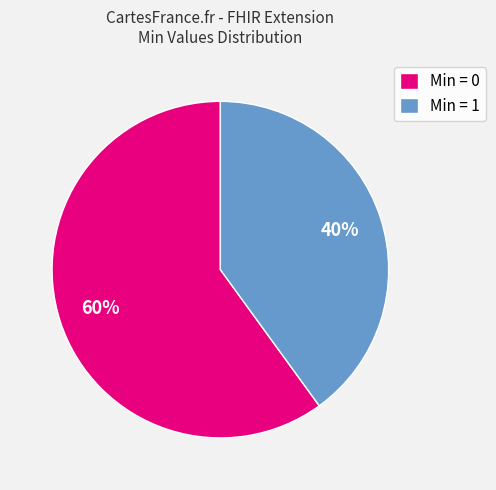

The Min = 1 slice represents 40% of the pie. True or false?

True